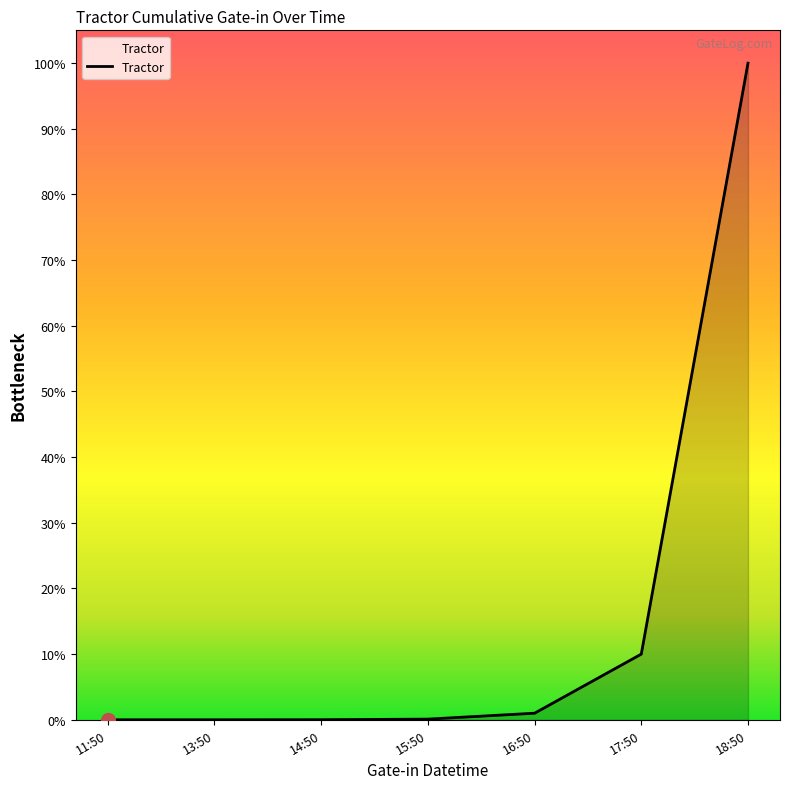

Is this an area chart (filled region under the line)?

Yes